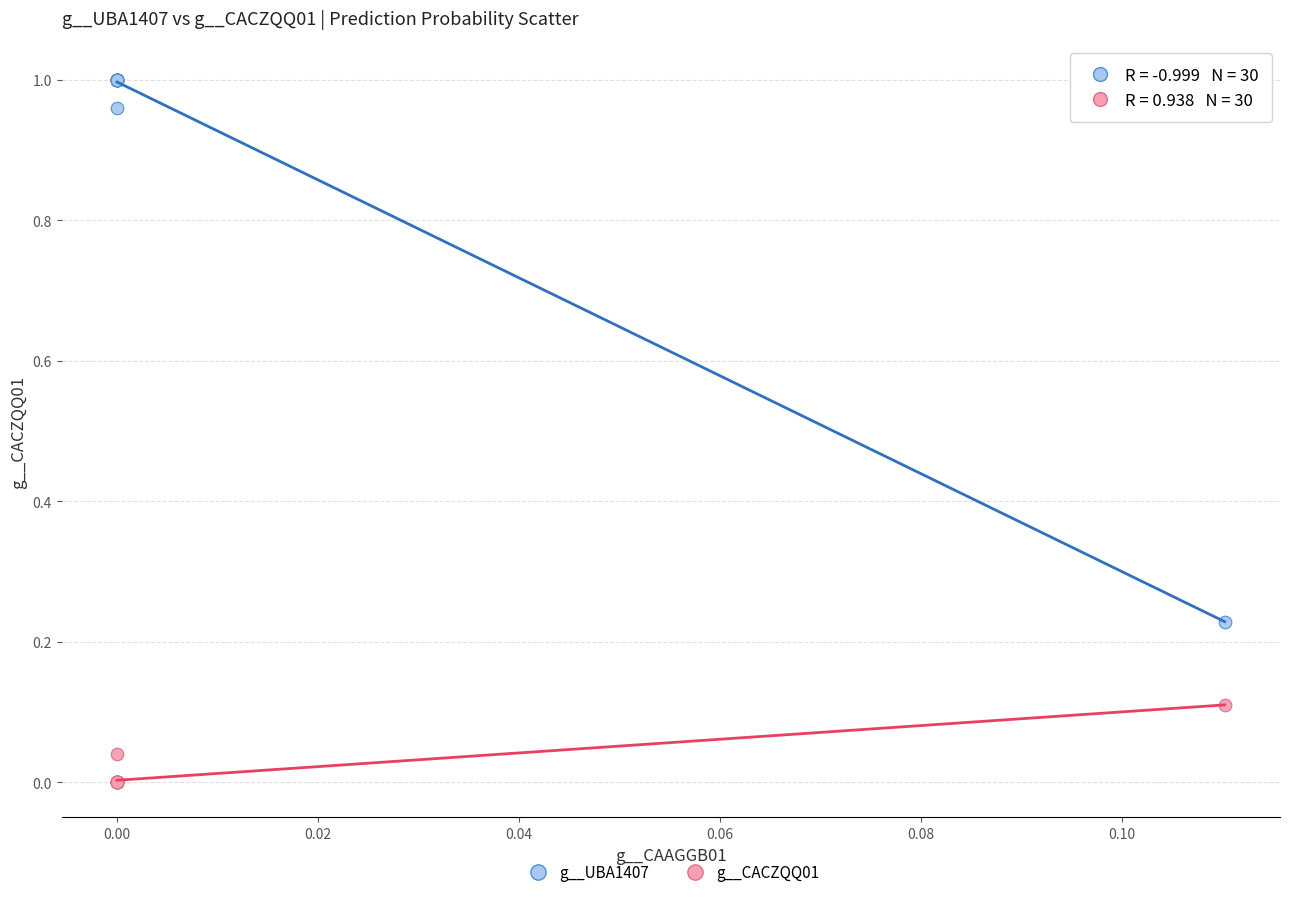

Which series reaches the minimum Y coordinate?

g__CACZQQ01